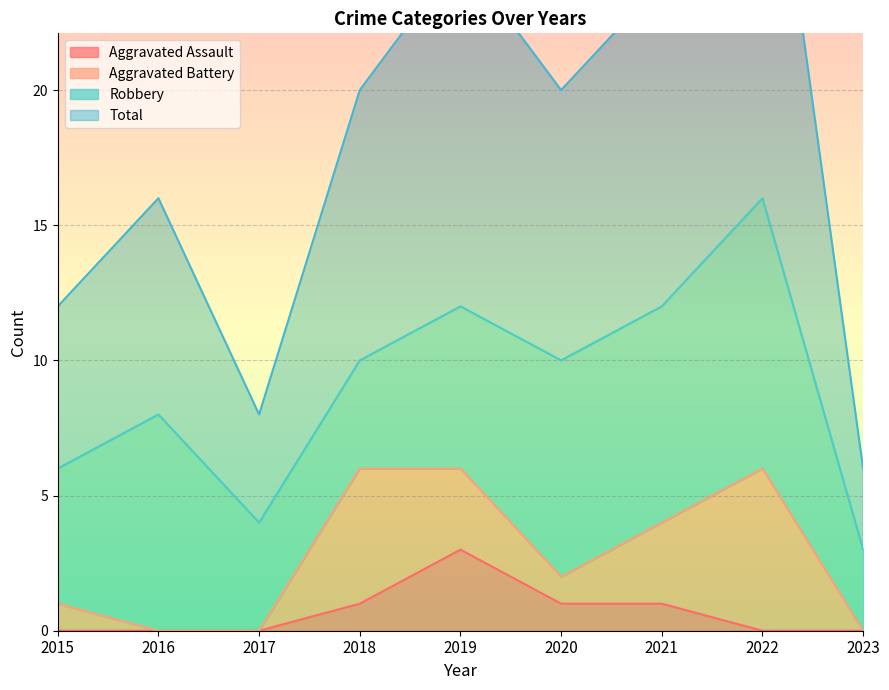

How many categories are shown in the chart?

9